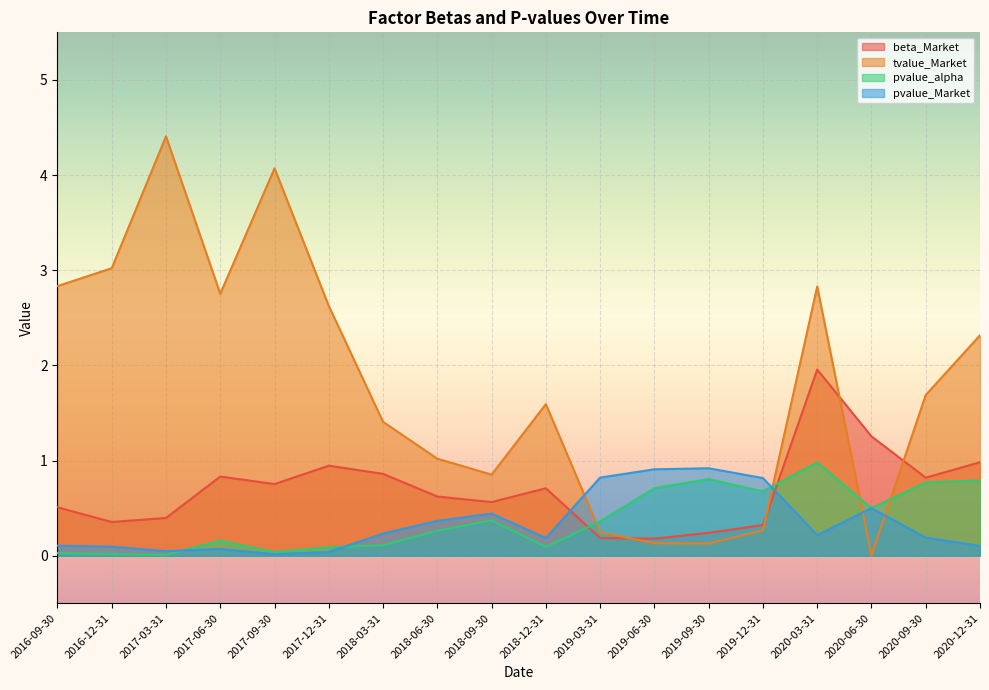

Between 2019-03-31 and 2019-12-31, which series saw the biggest shift?

pvalue_alpha